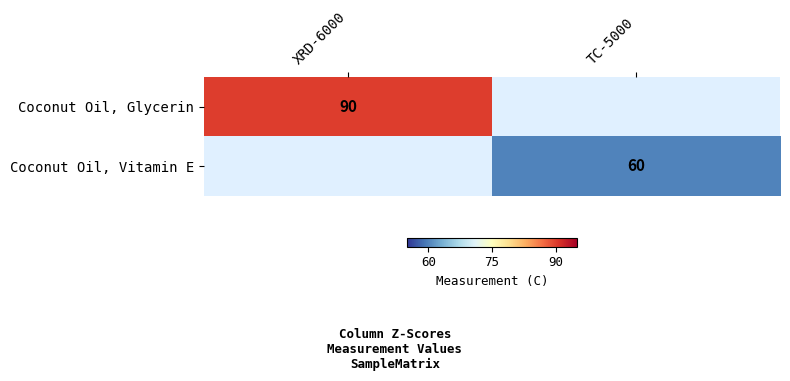

The value of Coconut Oil, Glycerin at XRD-6000 is 90. True or false?

True